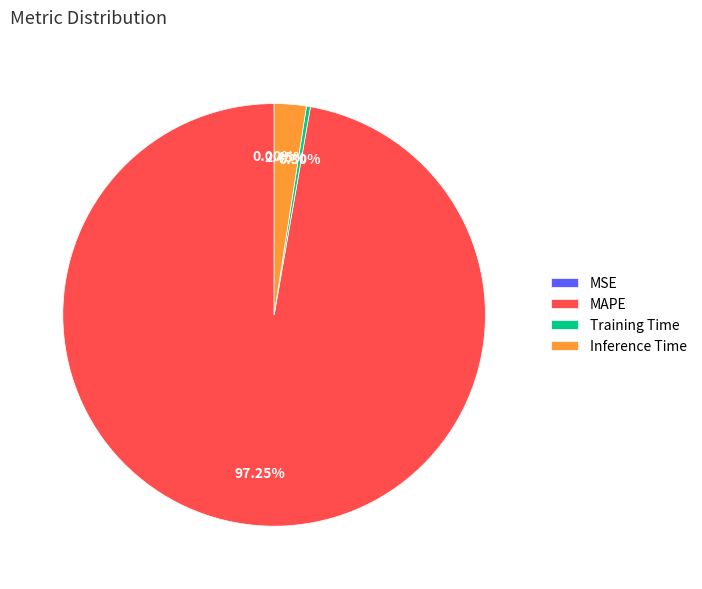

To the nearest percent, what percentage of the pie is Inference Time?

2%